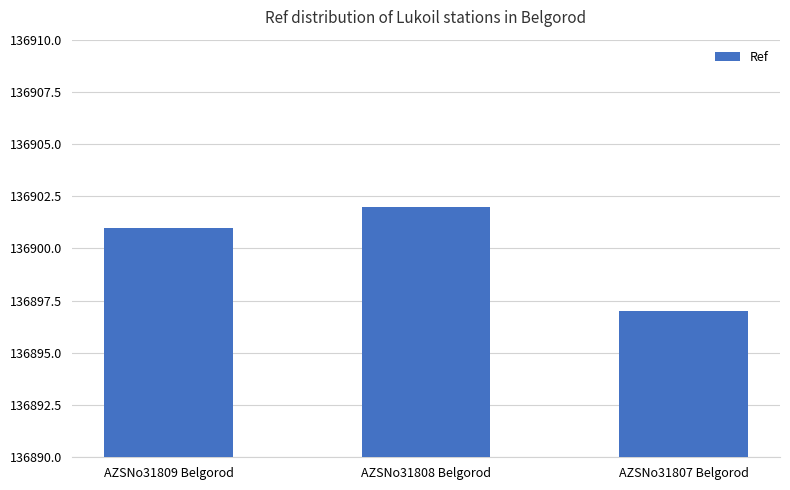

What is the sum of all values?

410700